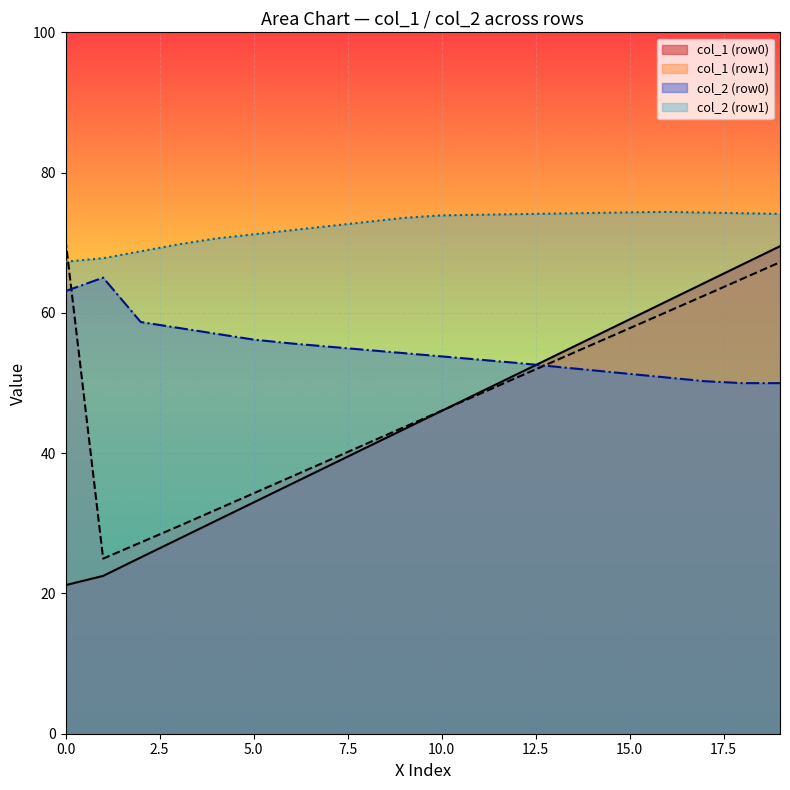

Which series has the largest total across all categories?

col_2 (row1)